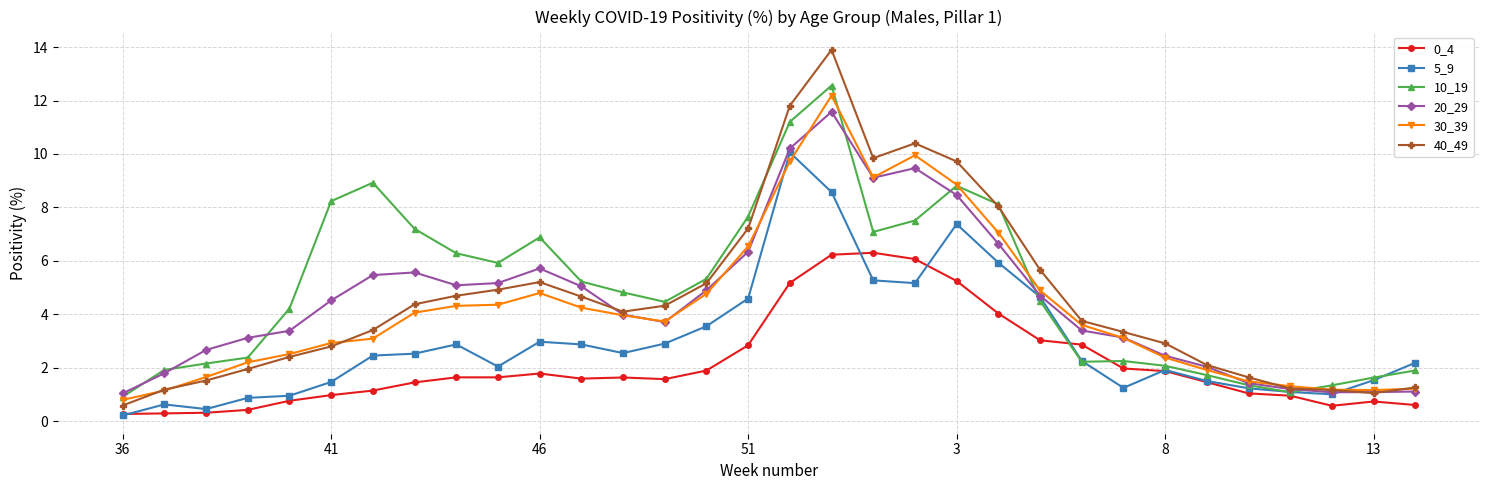

At how many categories does at least one series exceed 7?

10